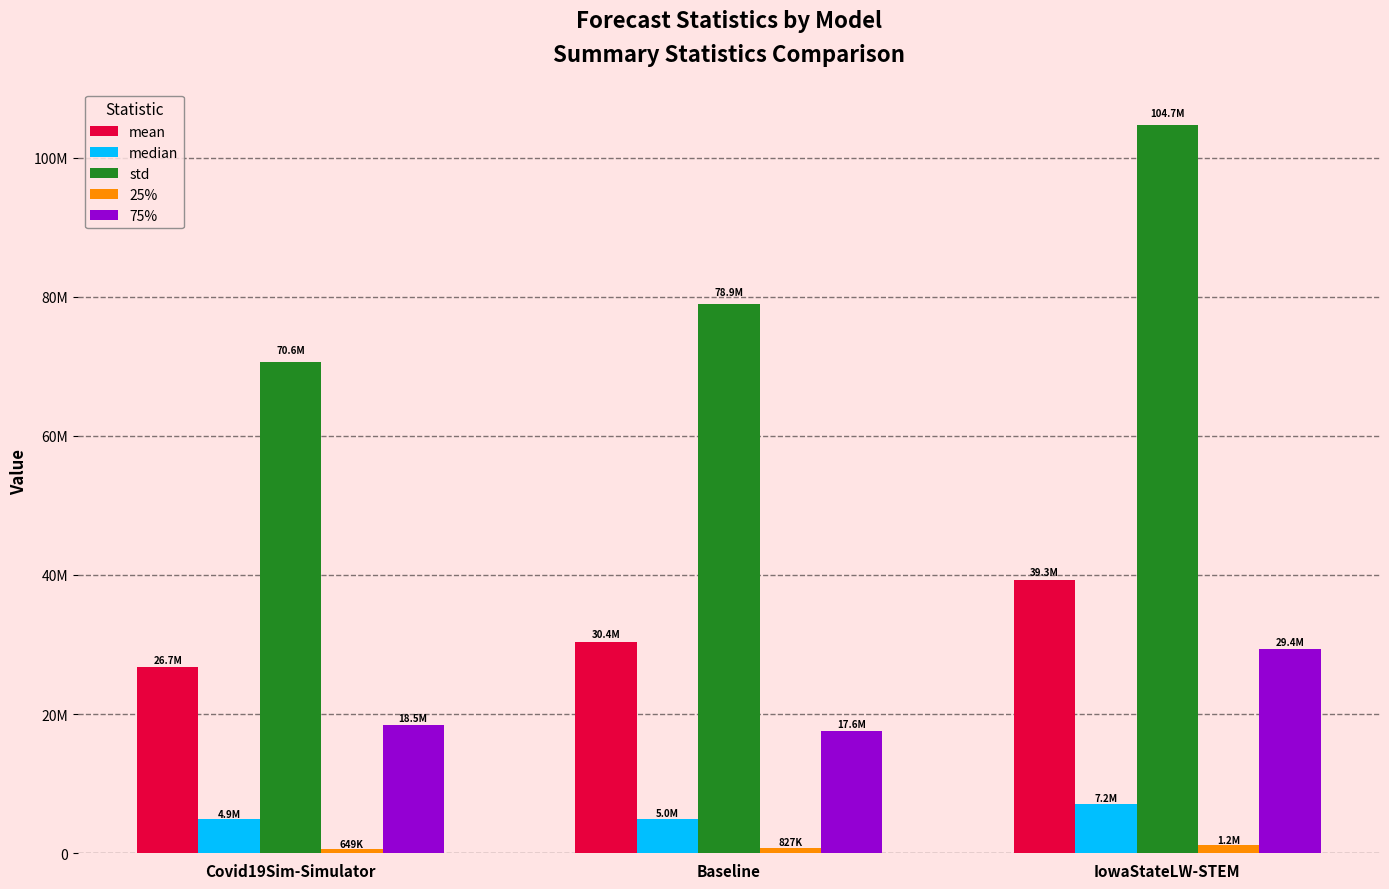

What is the smallest value displayed?

648868.7